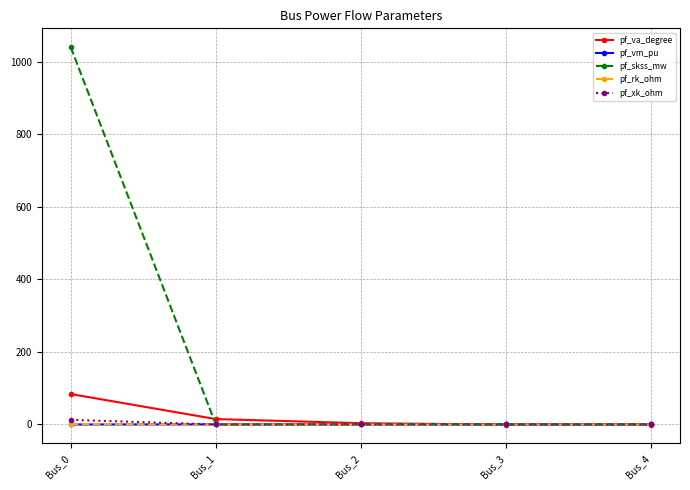

True or false: pf_xk_ohm has a value of 0.0 at Bus_3.

True